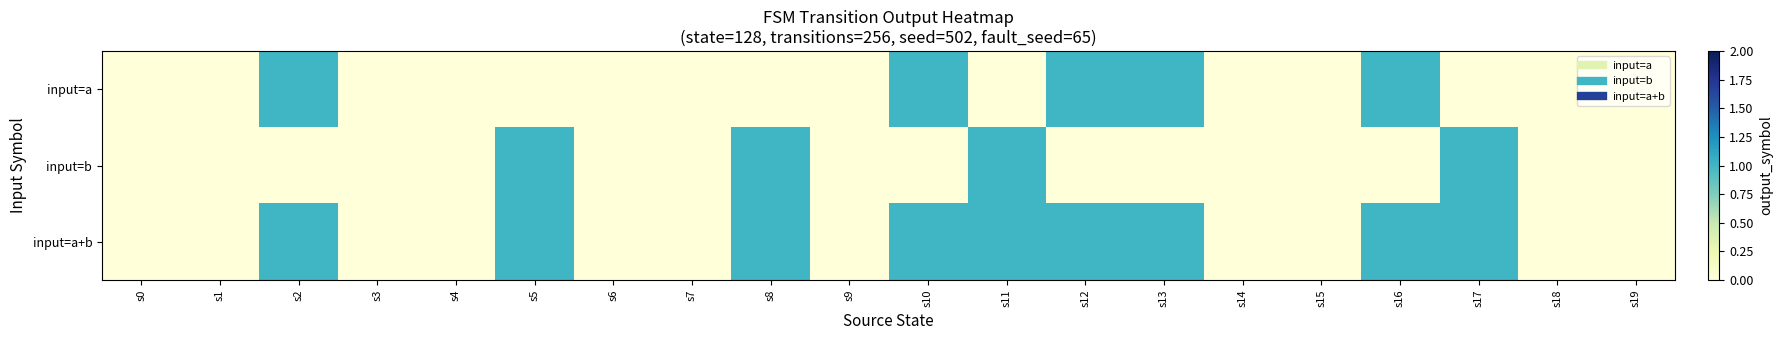

What is the spread (max minus min) of values at s16?

1